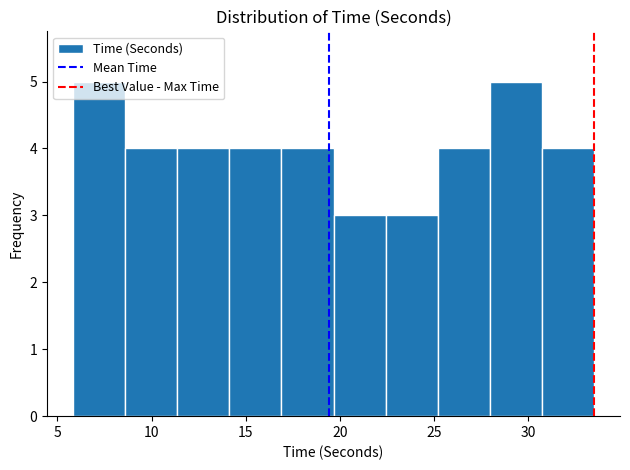

What is the height of the bar covering 25.0 to 28.0 on the x-axis? Neither the bar edges nor the heights are printed on the chart, so give them approximately, as read against the axes.

4